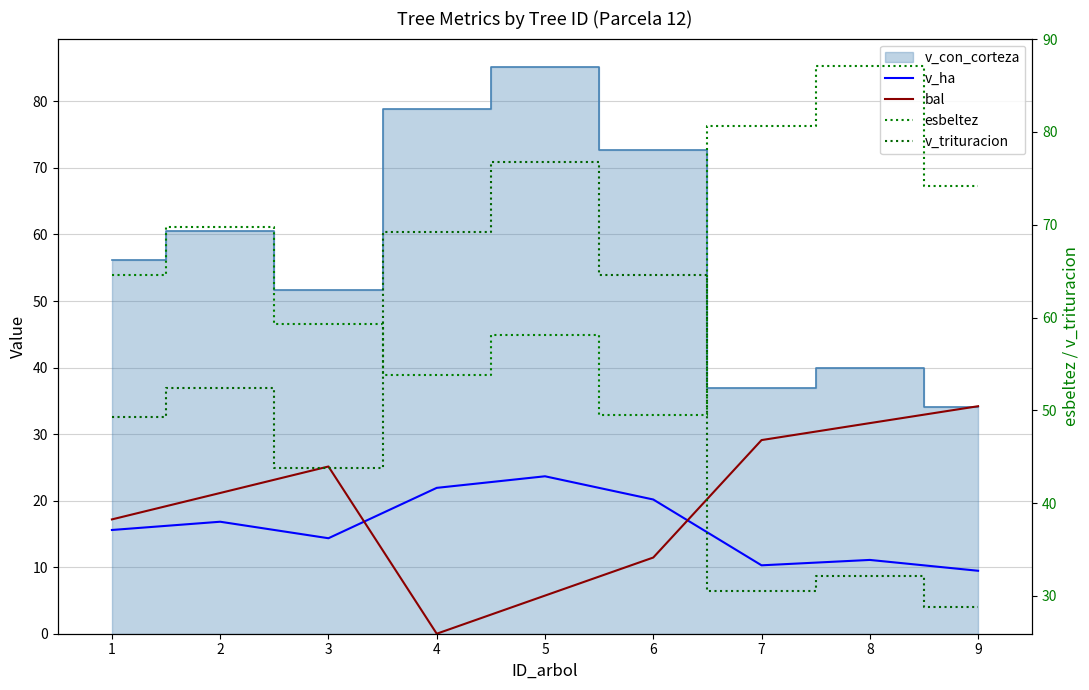

True or false: bal and esbeltez cross at least once.

False